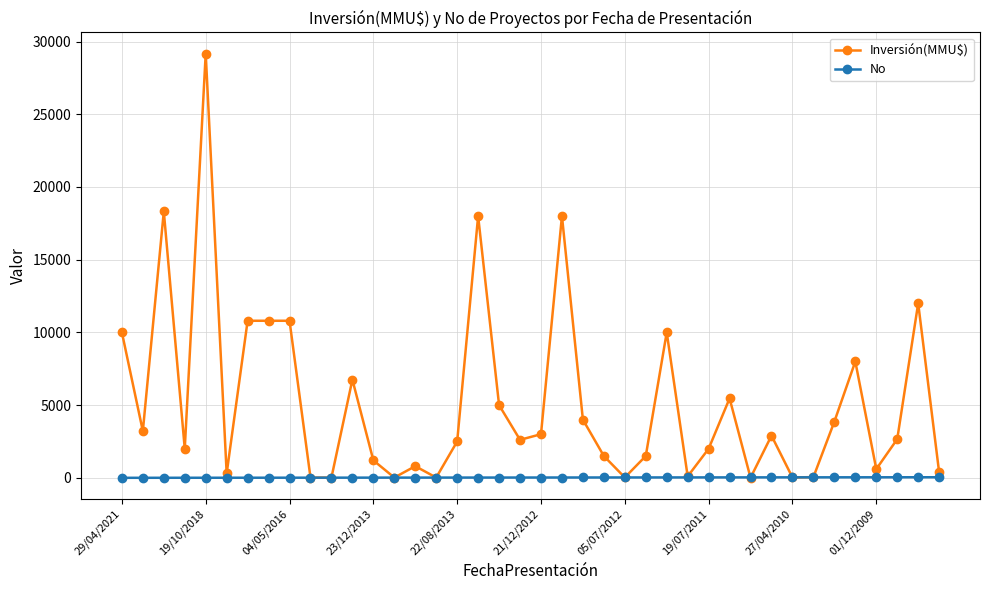

What is the greatest value displayed?

29169